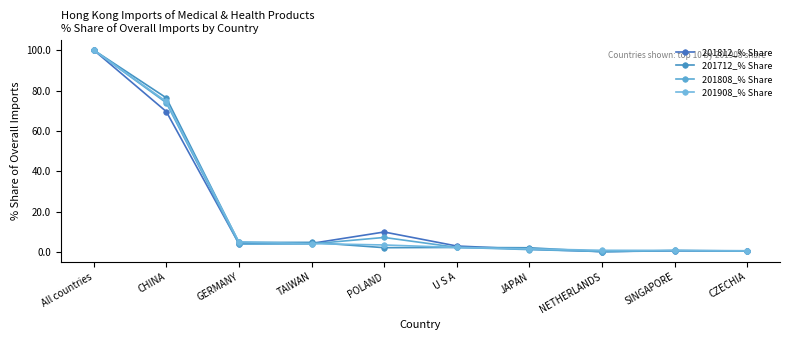

Between TAIWAN and U S A, which is larger?

TAIWAN